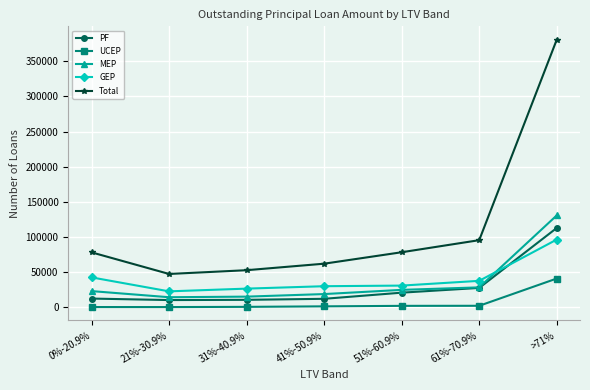

How many data points does each series have?

7